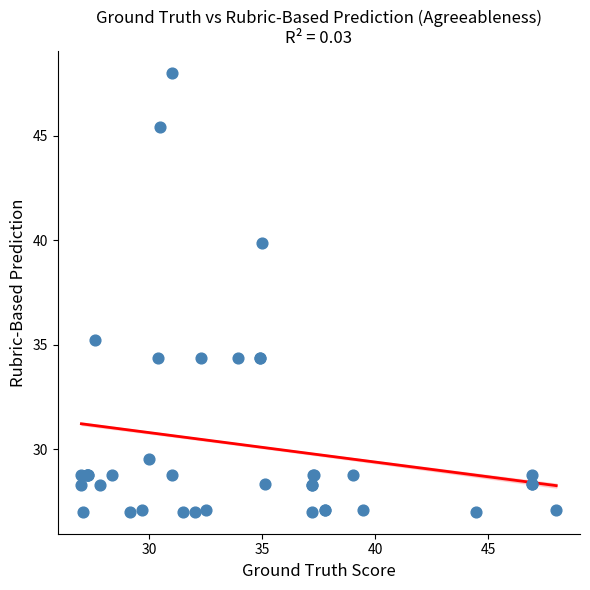

What Y value in the scatter plot is closest to 37?

35.2